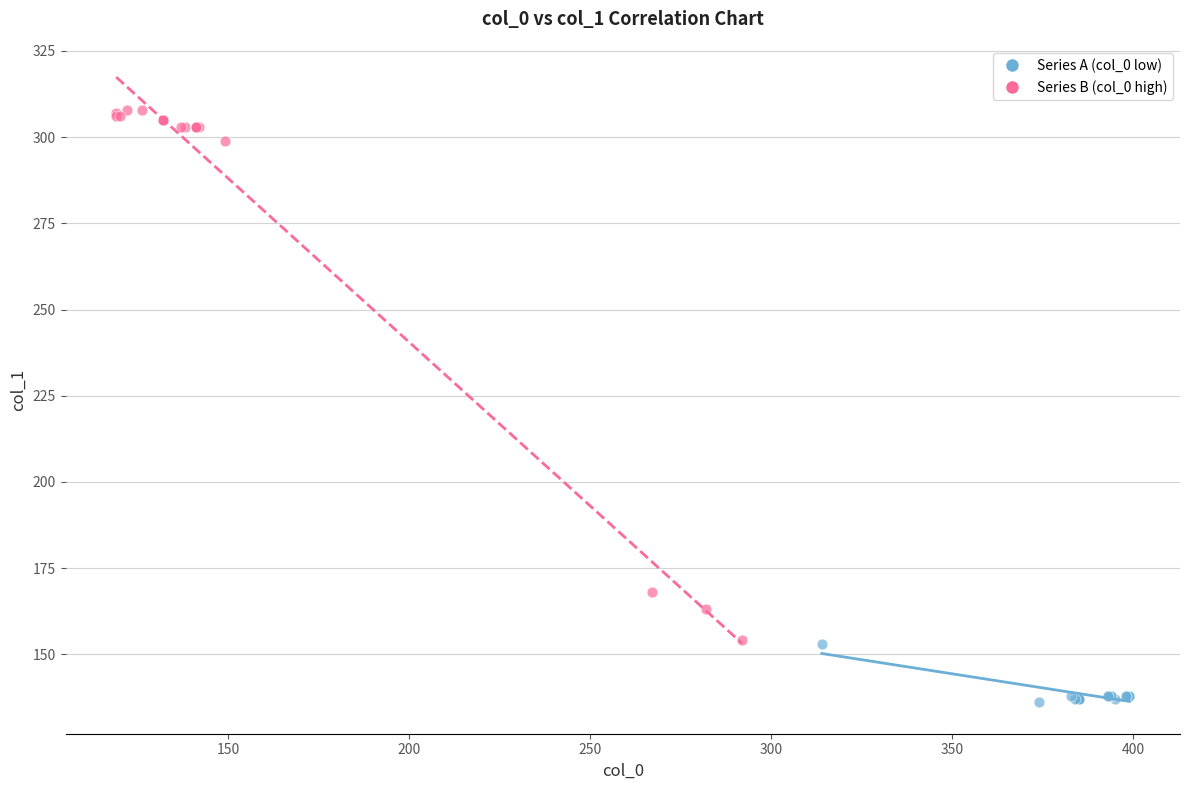

Which series contains the lowest Y value?

Series A (col_0 low)